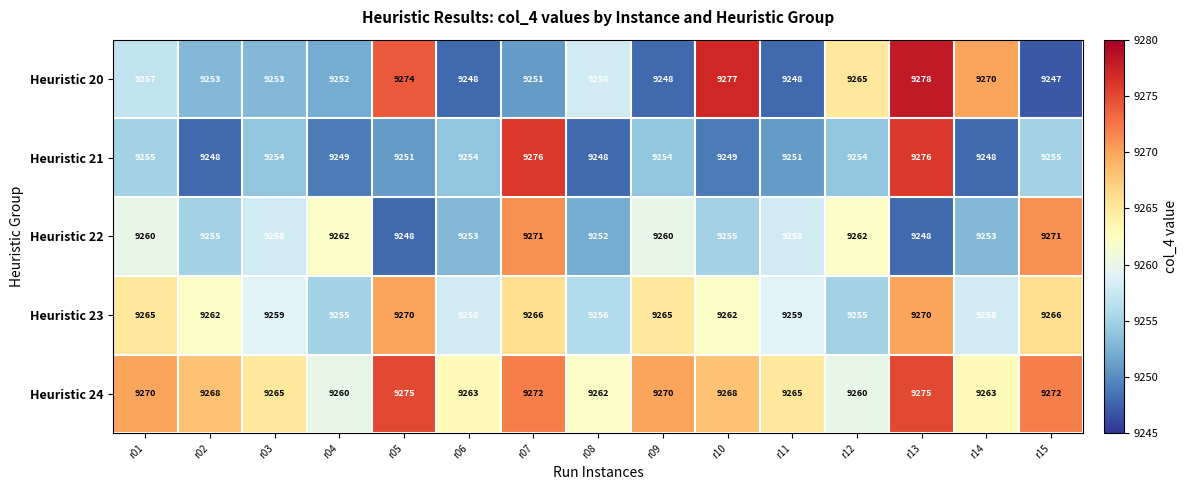

At which category is the sum across all series the highest?

r13